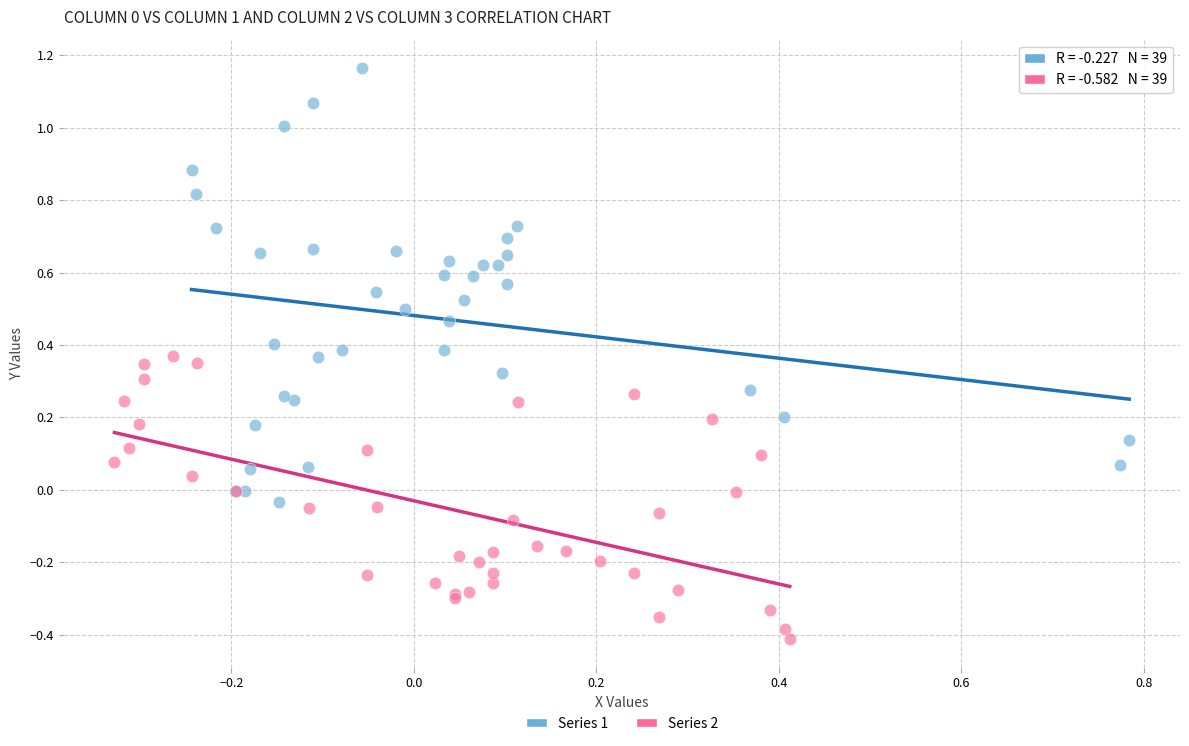

Which series reaches the maximum Y coordinate?

Series 1